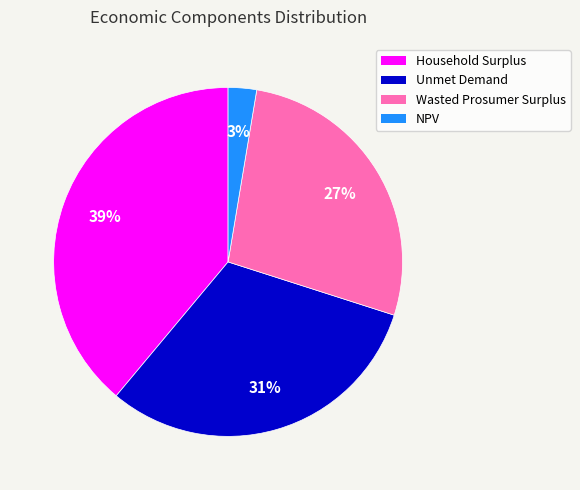

Which slice is the largest?

Household Surplus